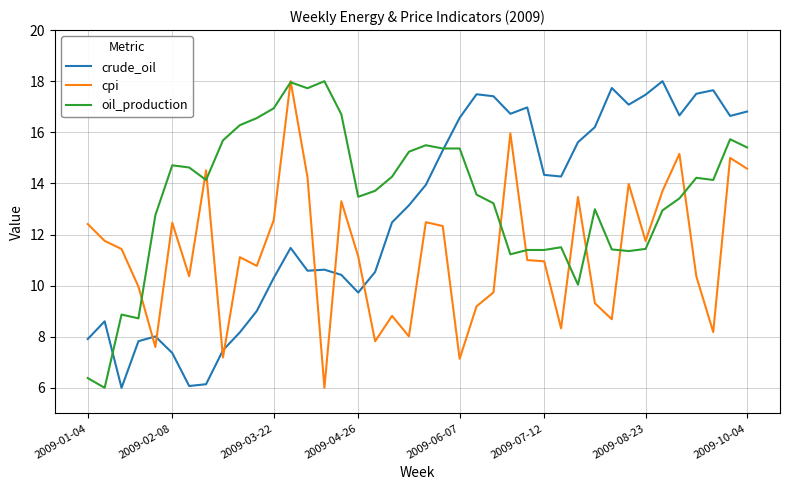

After their last crossing, which series has the higher values: crude_oil or cpi?

crude_oil